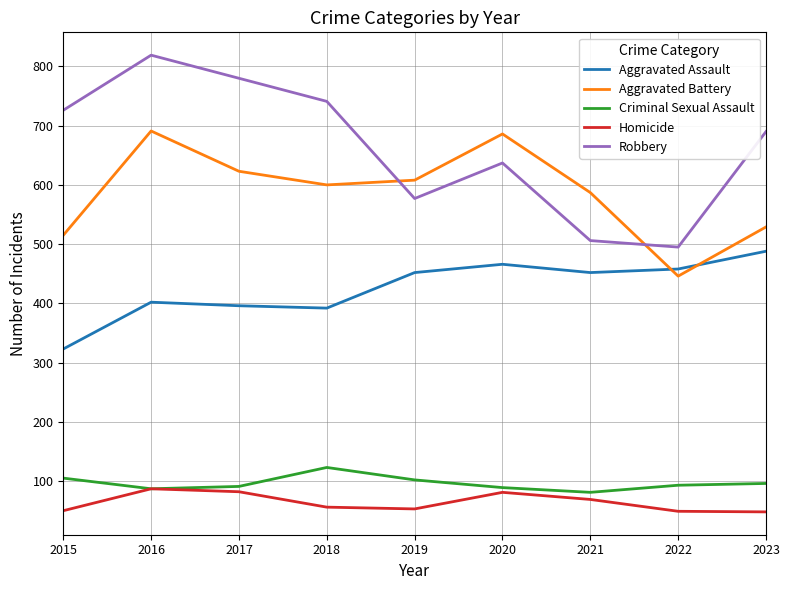

The value of Robbery at 2022 is 495. True or false?

True